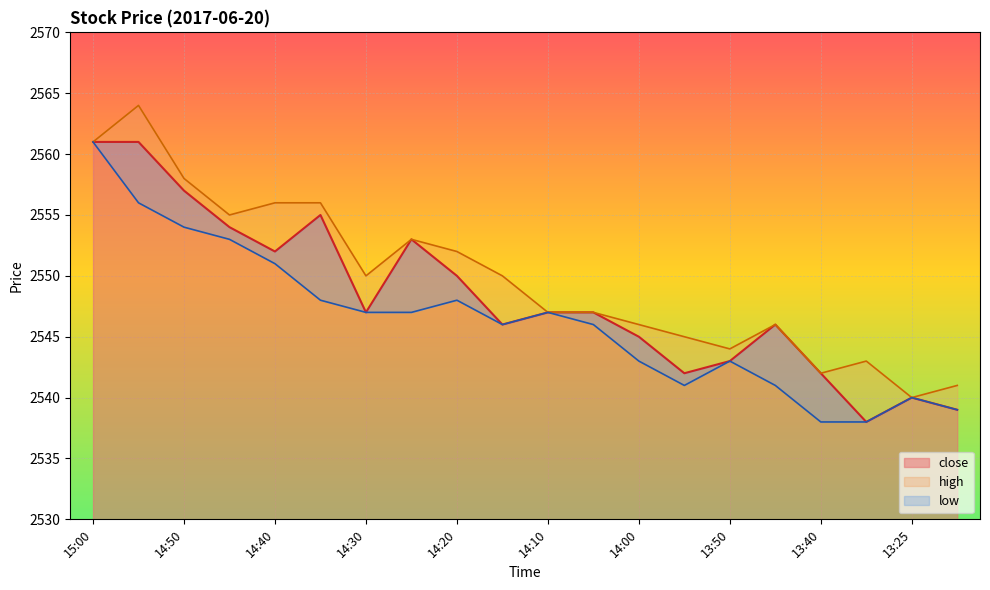

True or false: high and low intersect in this chart.

False